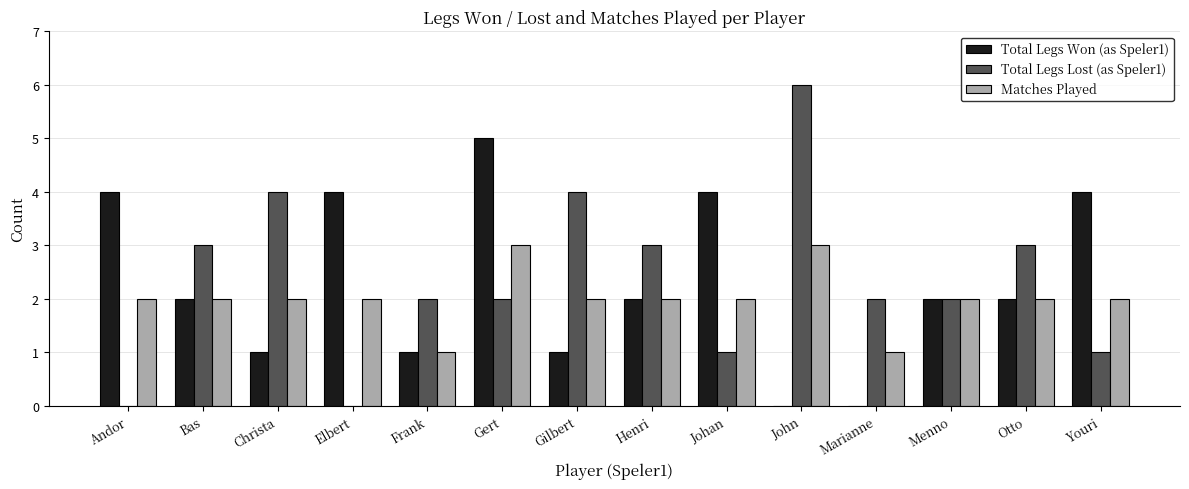

What is the average value of the Total Legs Won (as Speler1) series?

2